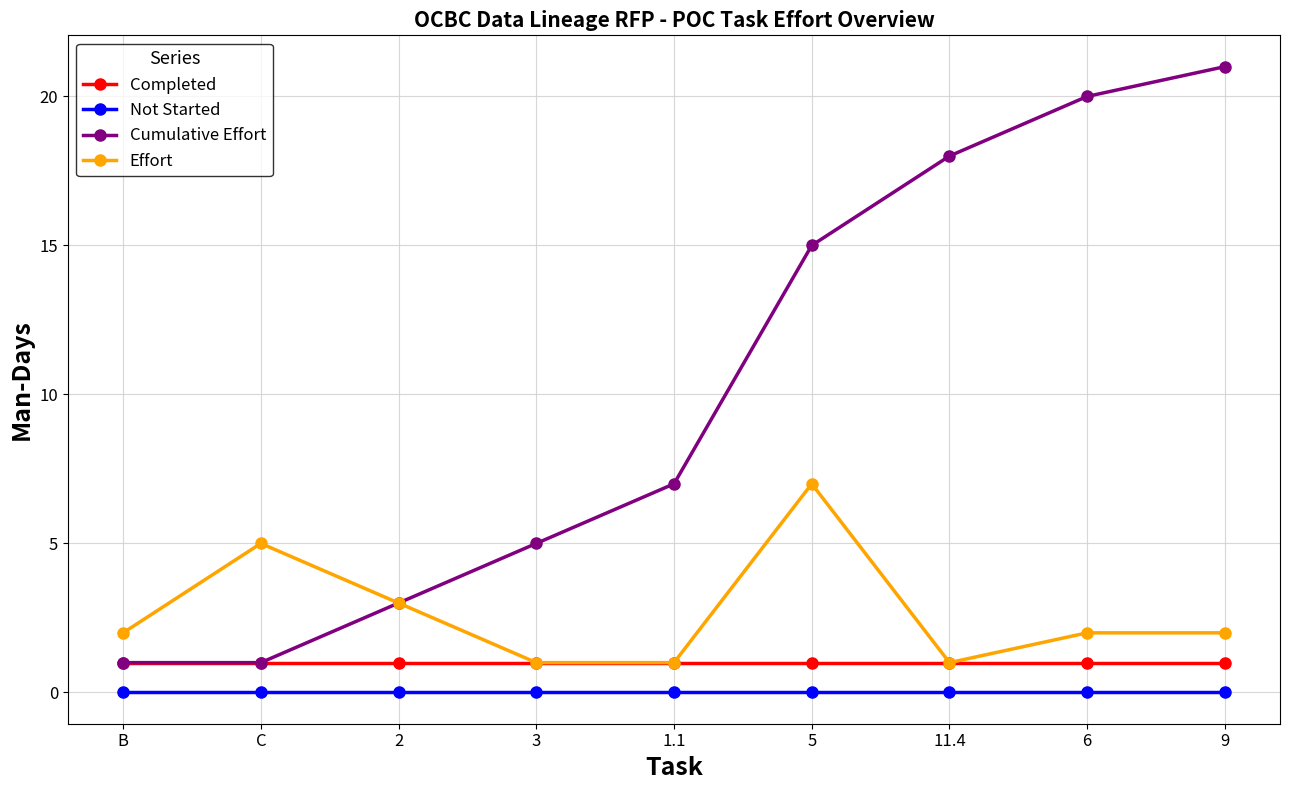

True or false: Not Started and Completed intersect in this chart.

False